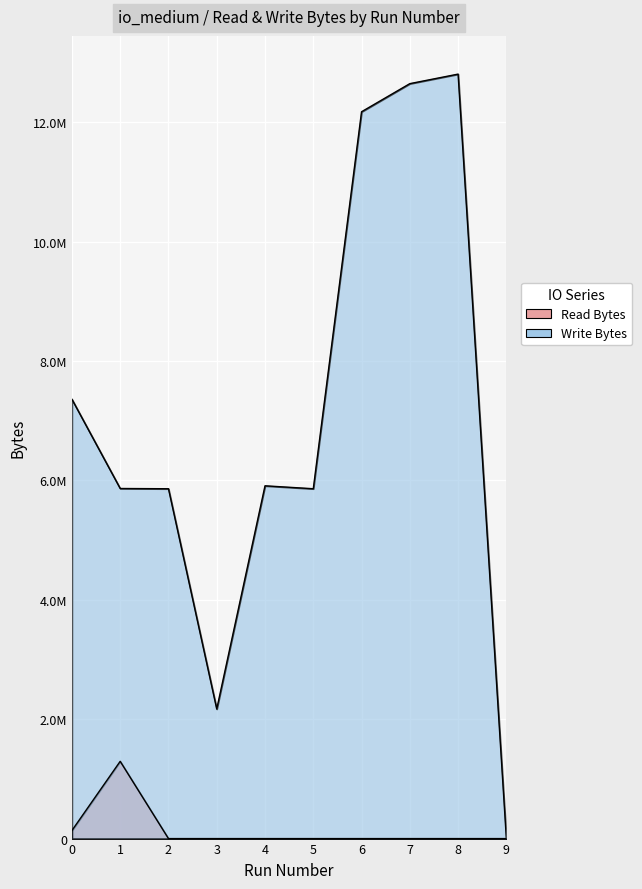

True or false: Write Bytes and Read Bytes intersect in this chart.

False